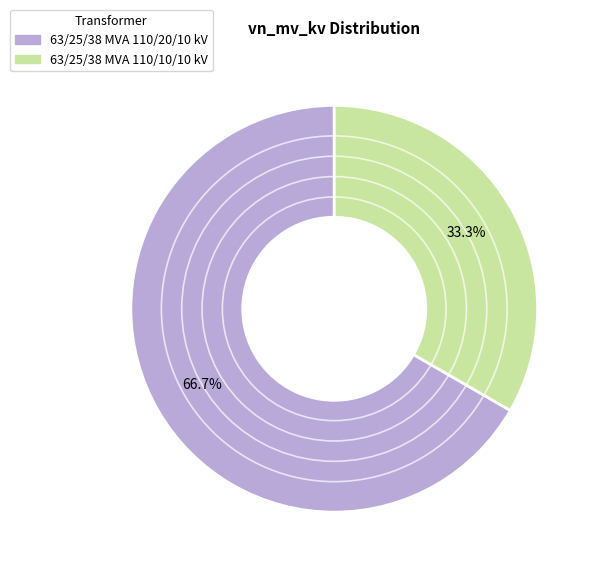

Approximately how many times larger is the value at 63/25/38 MVA 110/20/10 kV compared to 63/25/38 MVA 110/10/10 kV?

2.0